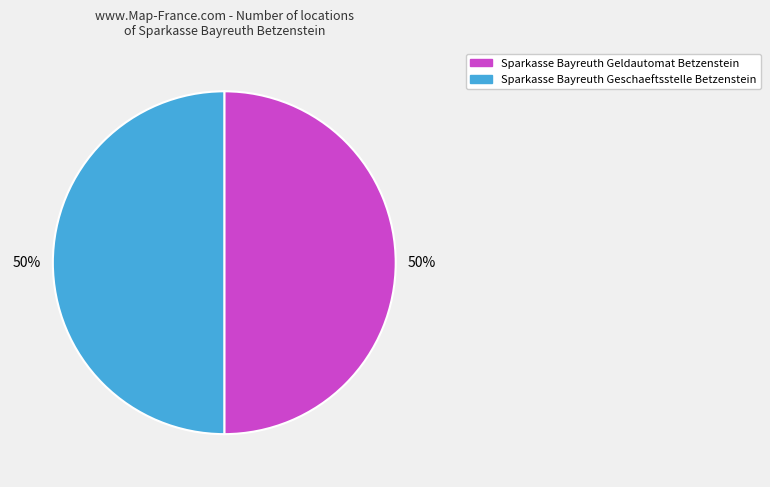

Is it true that Sparkasse Bayreuth Geldautomat Betzenstein is 40% of the pie?

False